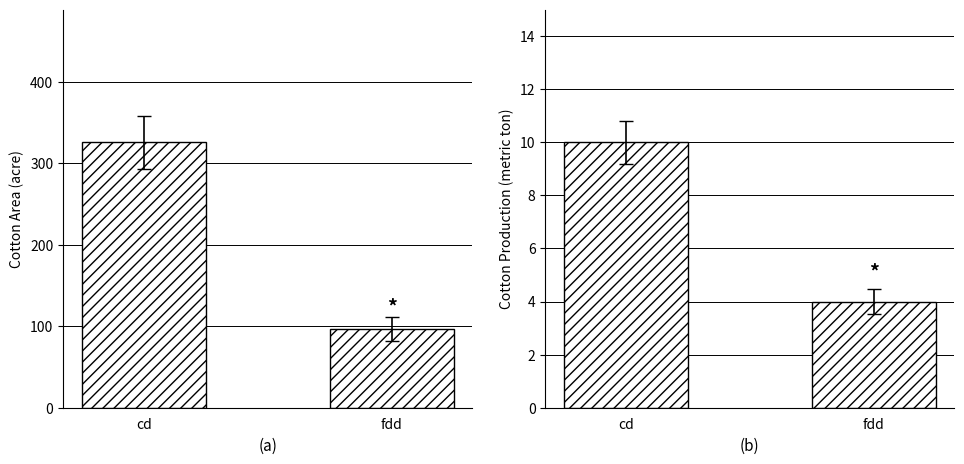

Rank the categories by Cotton Production value from highest to lowest.

cd, fdd